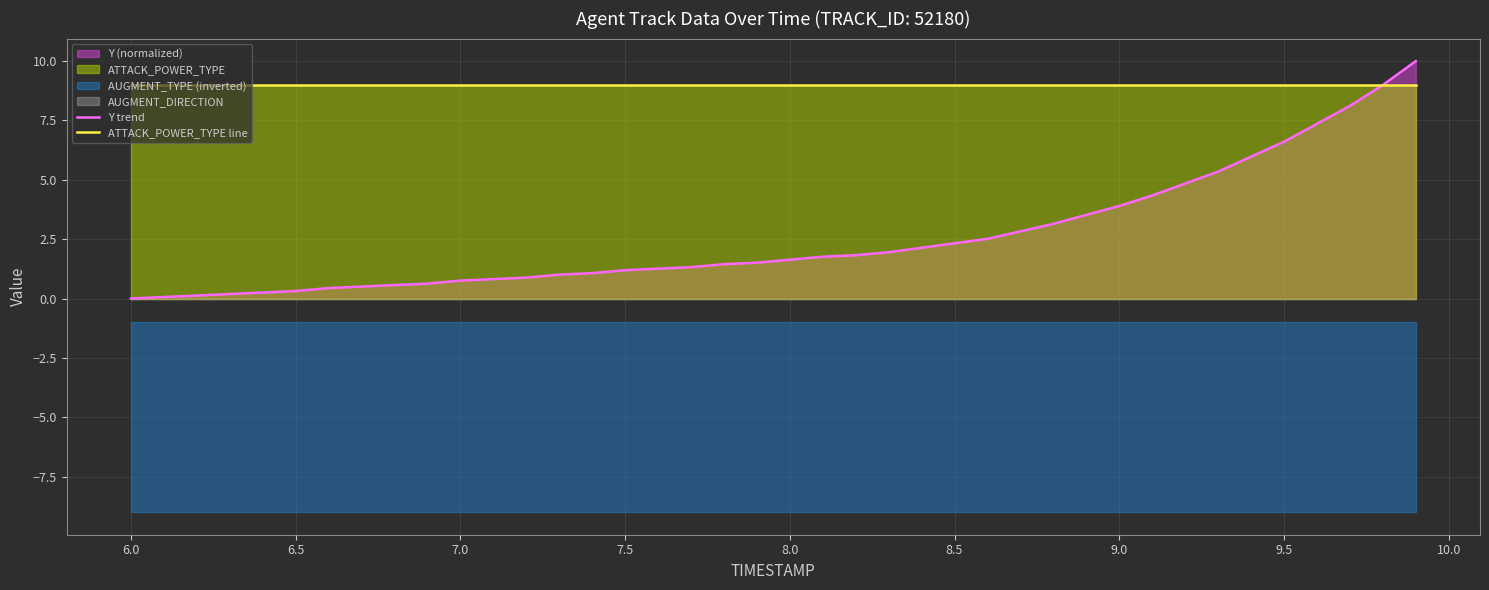

How many data points in Y trend are less than 1?

13